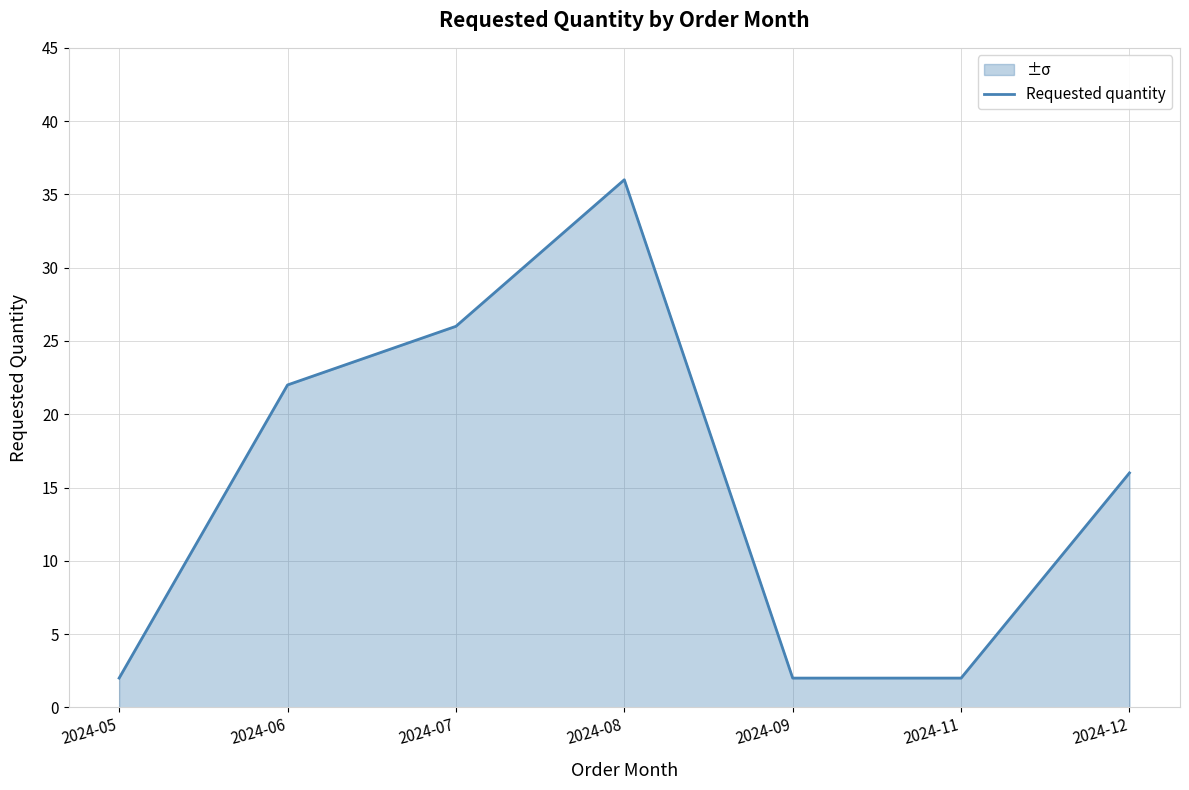

The chart shows a value of 16 at 2024-12. True or false?

True